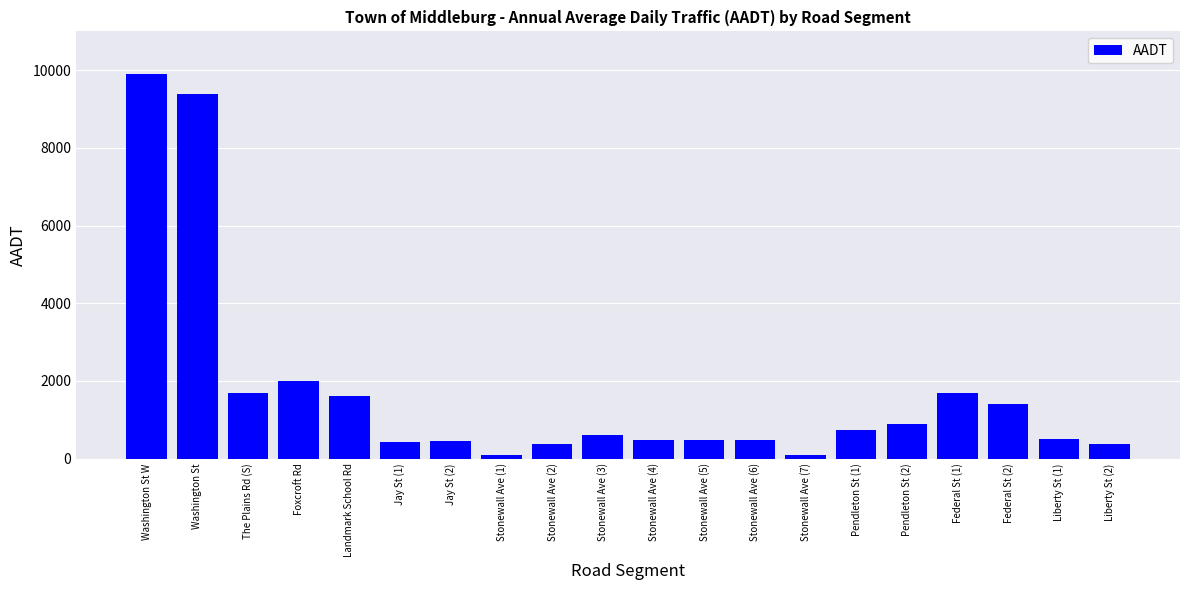

Between Stonewall Ave (3) and Stonewall Ave (7), which is larger?

Stonewall Ave (3)